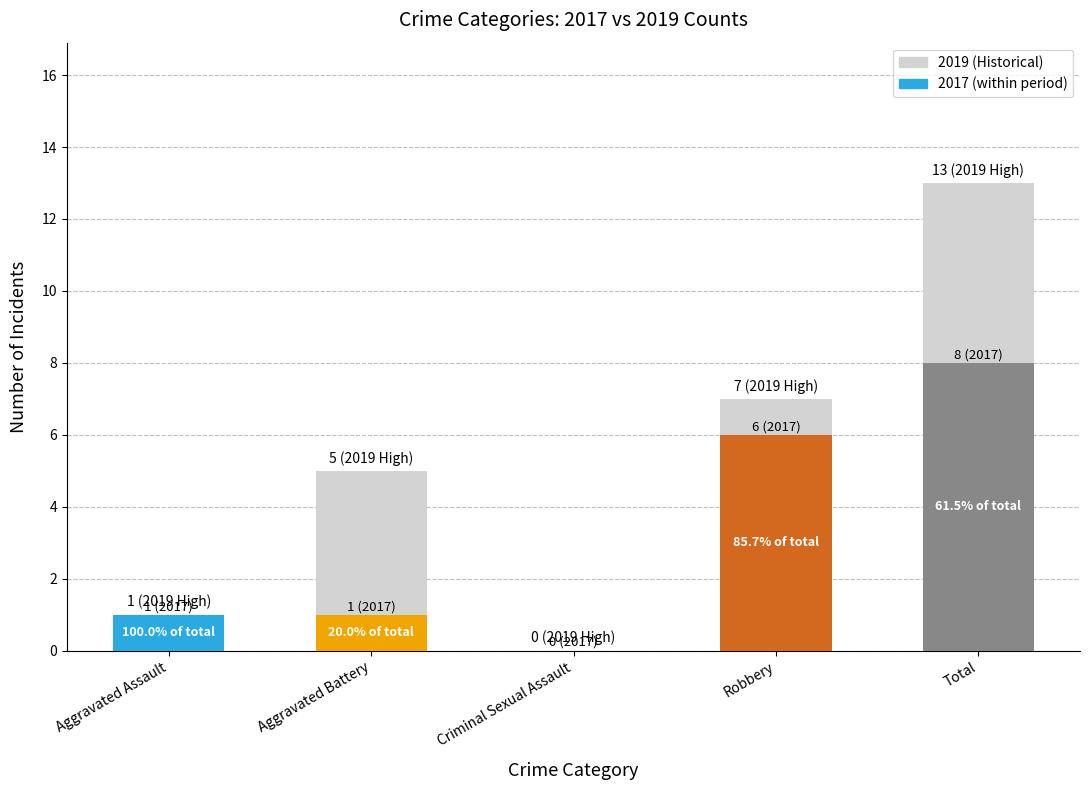

Reading left to right, transcribe all the data shown in this chart.

Aggravated Assault=1	Aggravated Battery=5	Criminal Sexual Assault=0	Robbery=7	Total=13